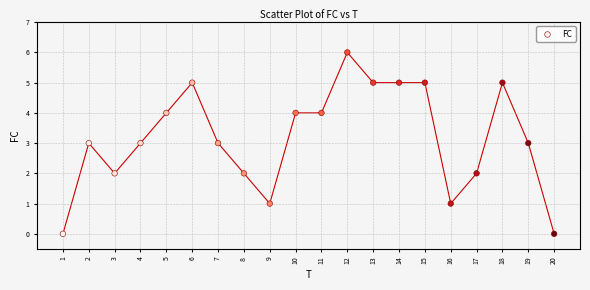

What is the range of X values (max minus min)?

19